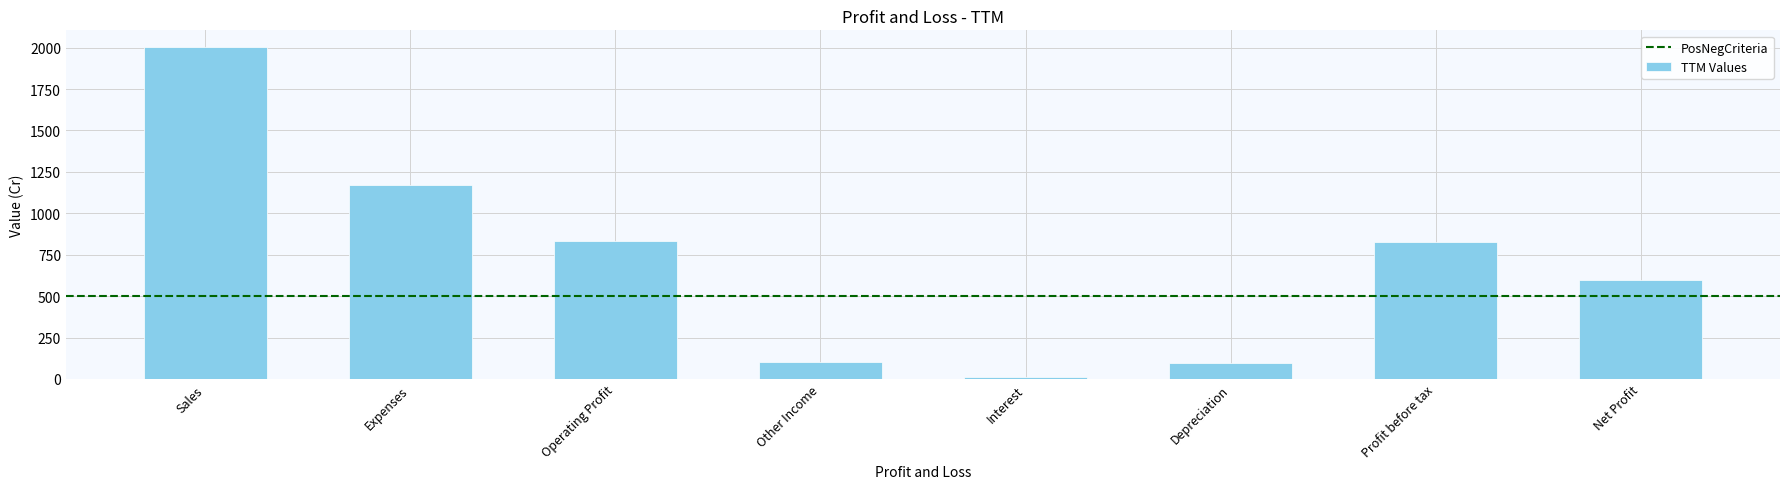

What value does the data have at Operating Profit?

835